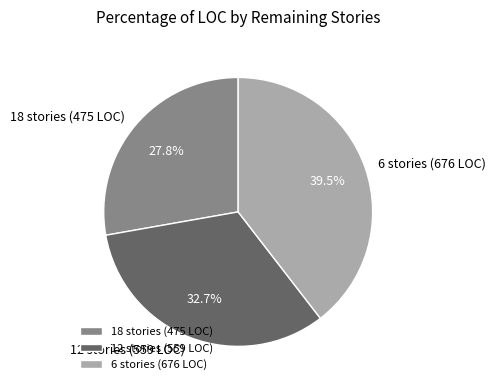

Does 12 stories (559 LOC) account for over 50% of the chart?

No